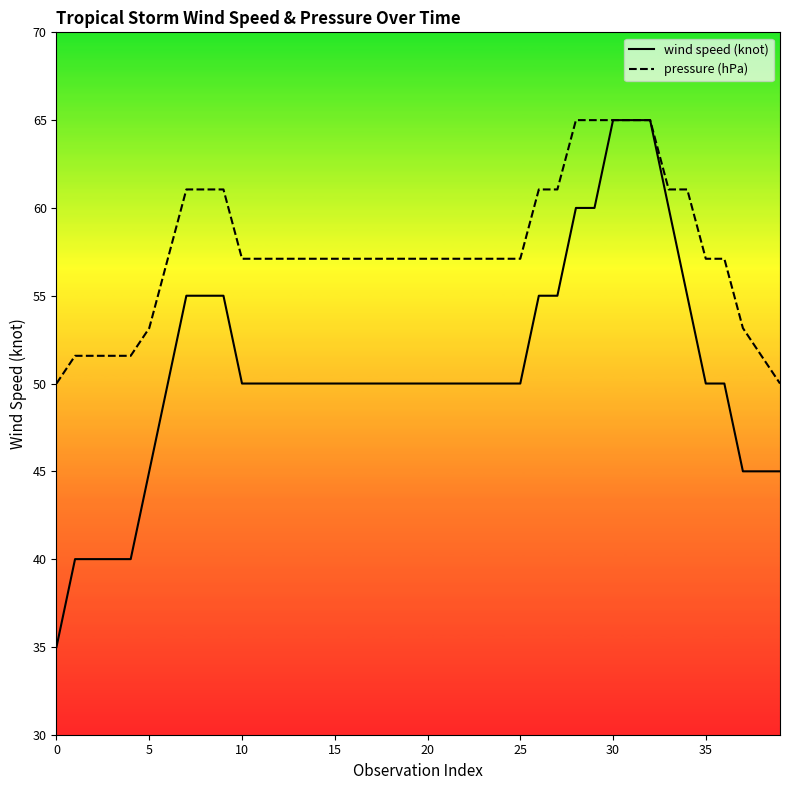

Which series has the largest total across all categories?

pressure (hPa)